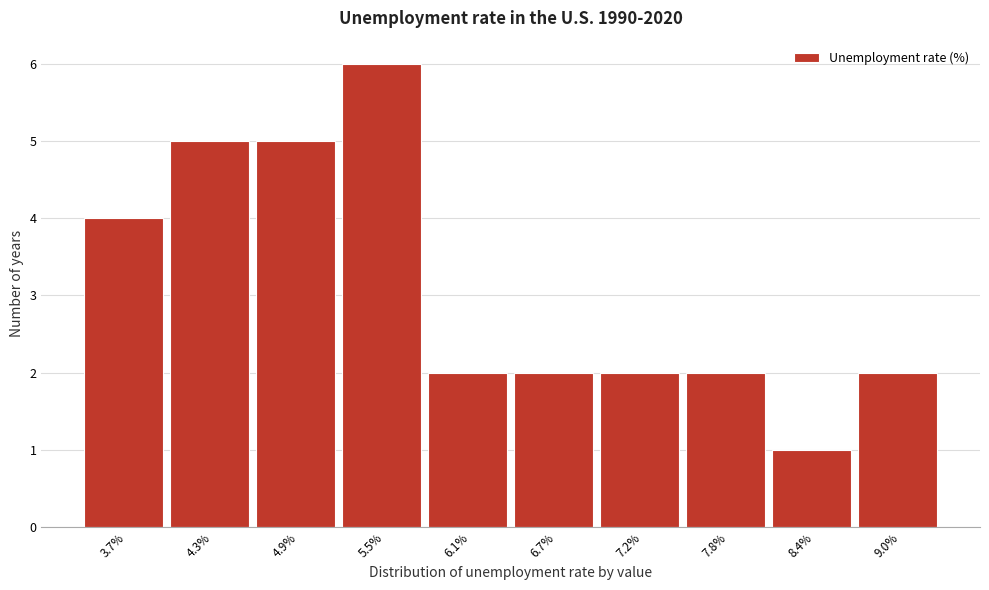

Reading right to left, transcribe all the data shown in this chart.

2	1	2	2	2	2	6	5	5	4